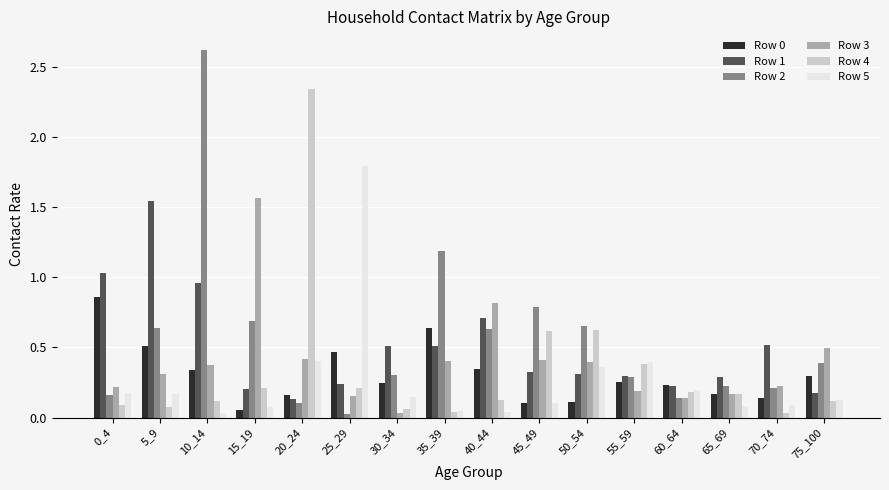

Which series has the largest total across all categories?

Row 2